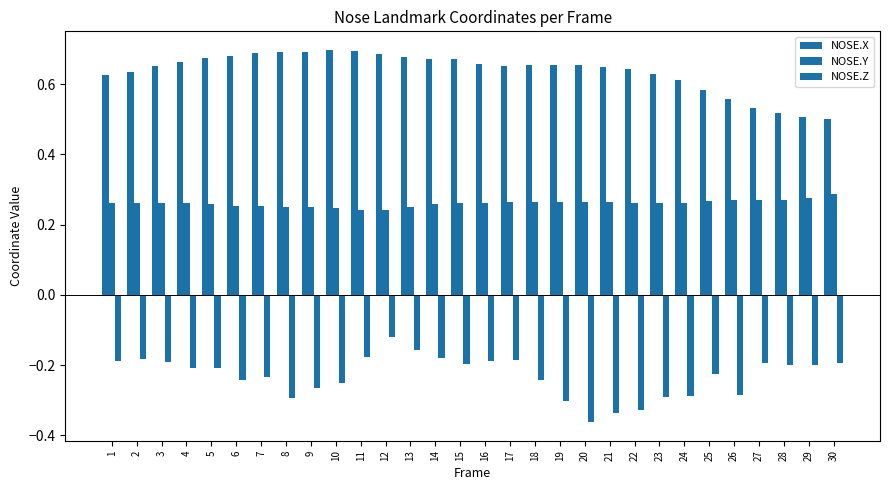

Count the NOSE.Y values in the range 0 to 1.

30